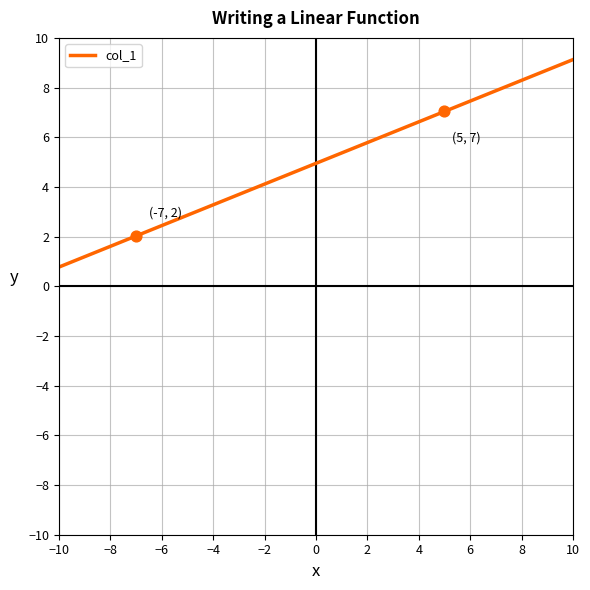

Between 11 and 6, which is larger?

6